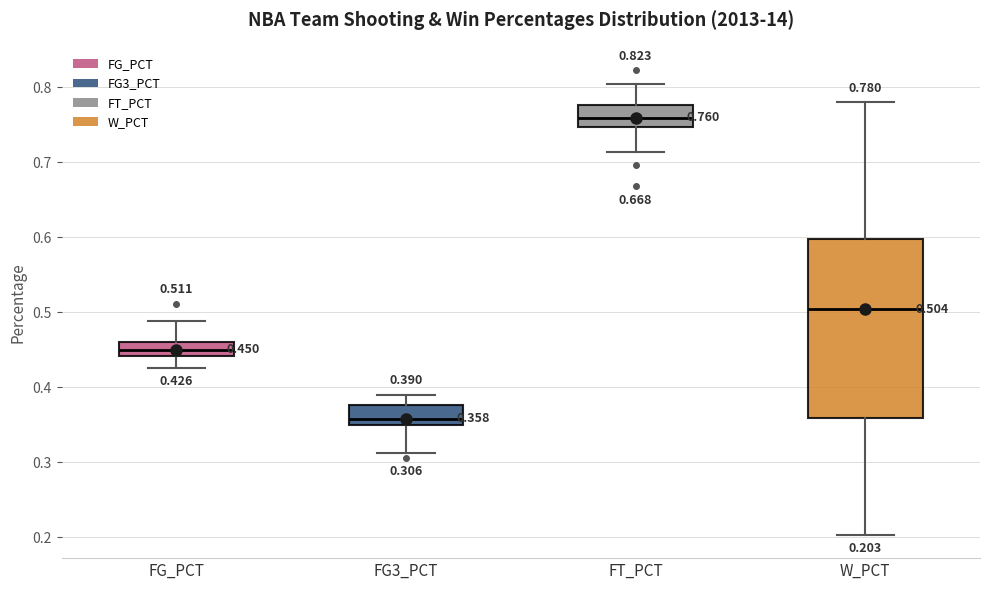

Comparing the boxes themselves (not the whiskers), which one is the tallest?

W_PCT